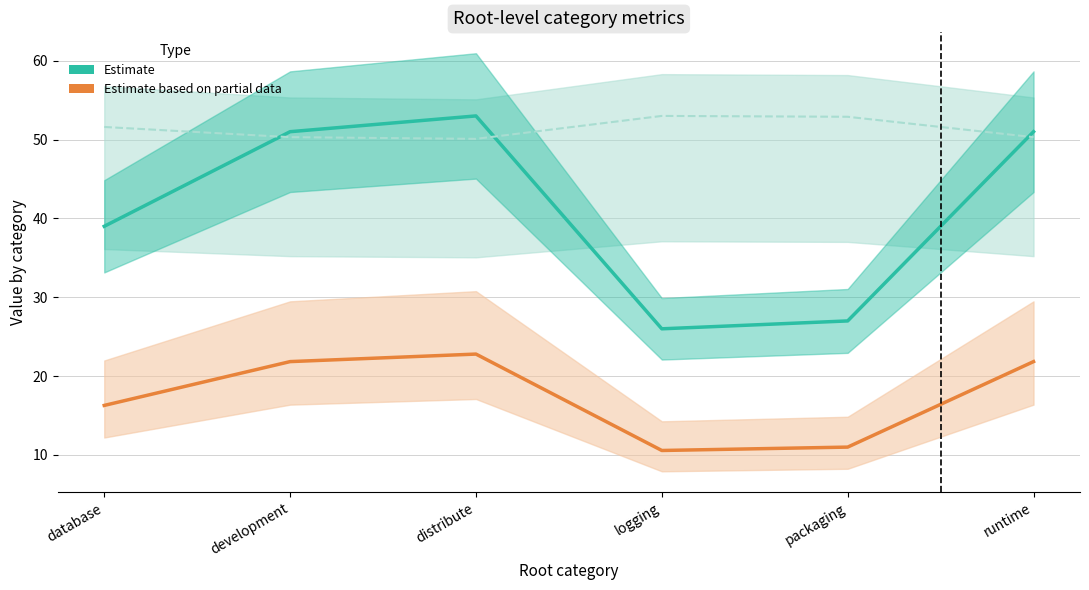

Rank the series at packaging from highest to lowest value.

col_2 (Estimate), col_4 (Estimate based on partial data)